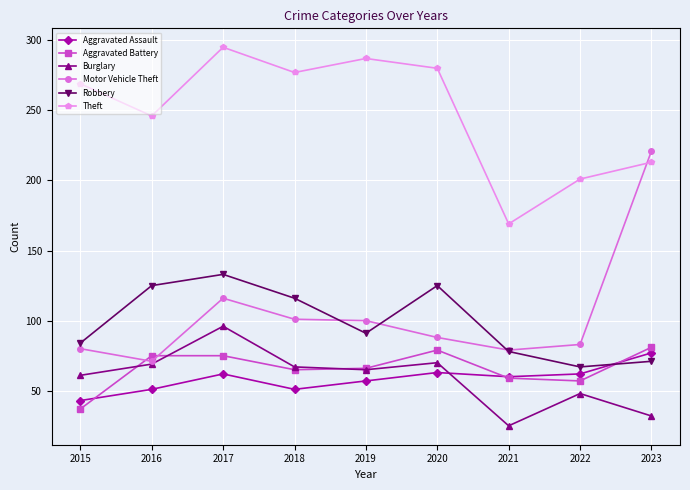

Which series has the widest spread of values?

Motor Vehicle Theft